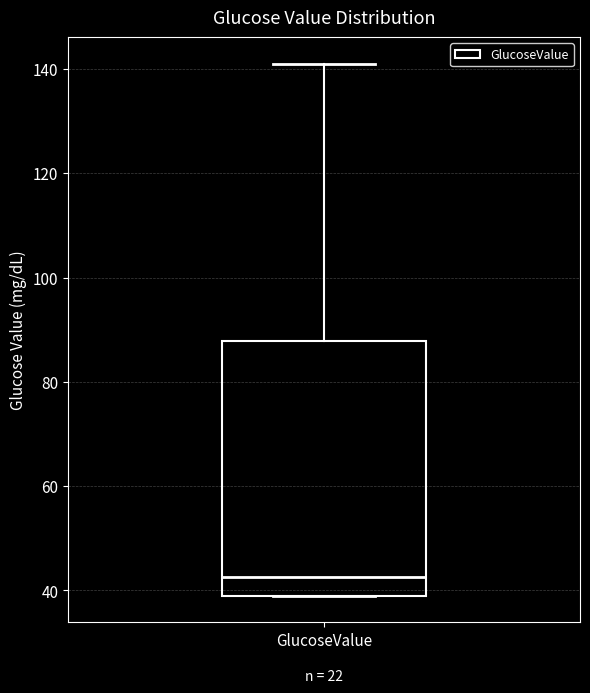

Read this box plot against the y-axis: the position of the median line, the range covered by the box, and the ends of both whiskers. The values are not printed on the chart, so give them approximately, as read against the axis.

median 42, box 40 to 88, whiskers 40 to 142